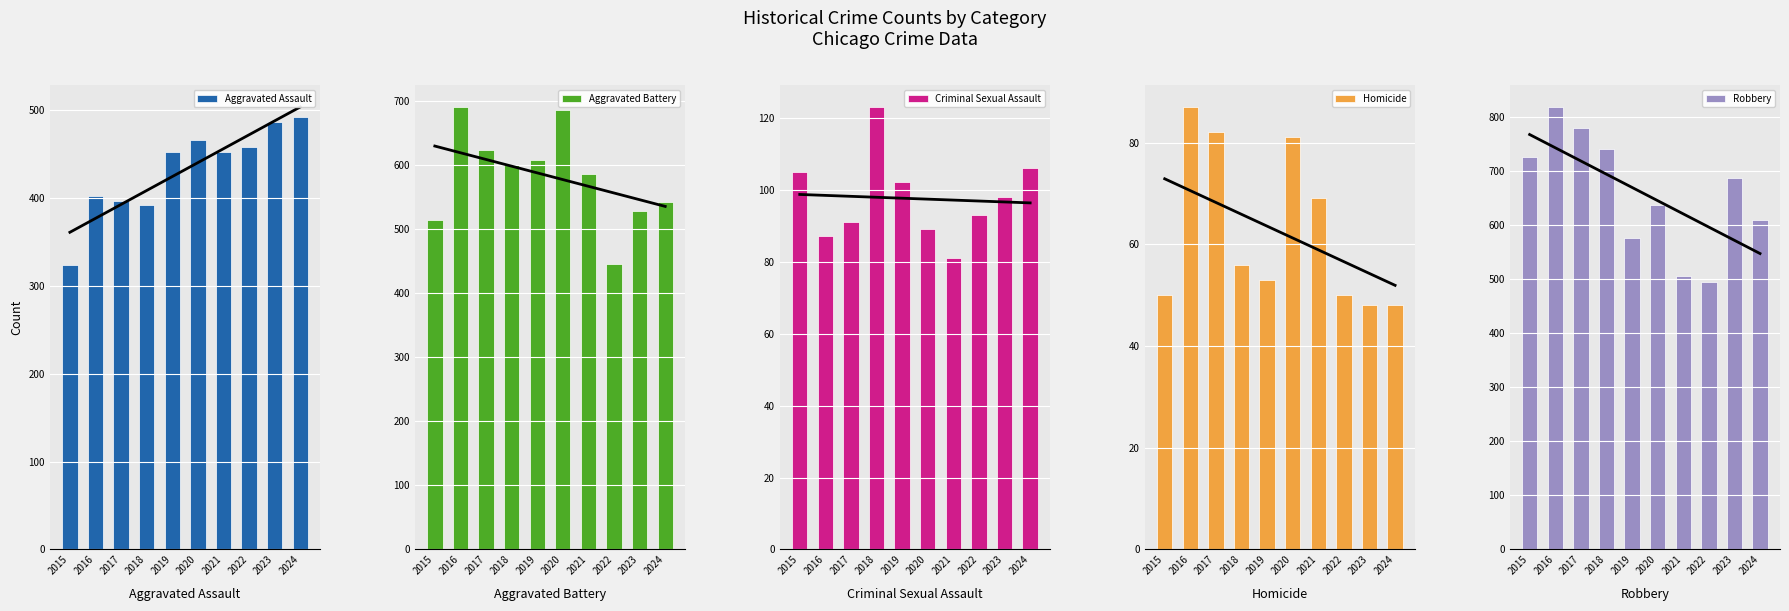

What is the sum of all Aggravated Battery values?

5828